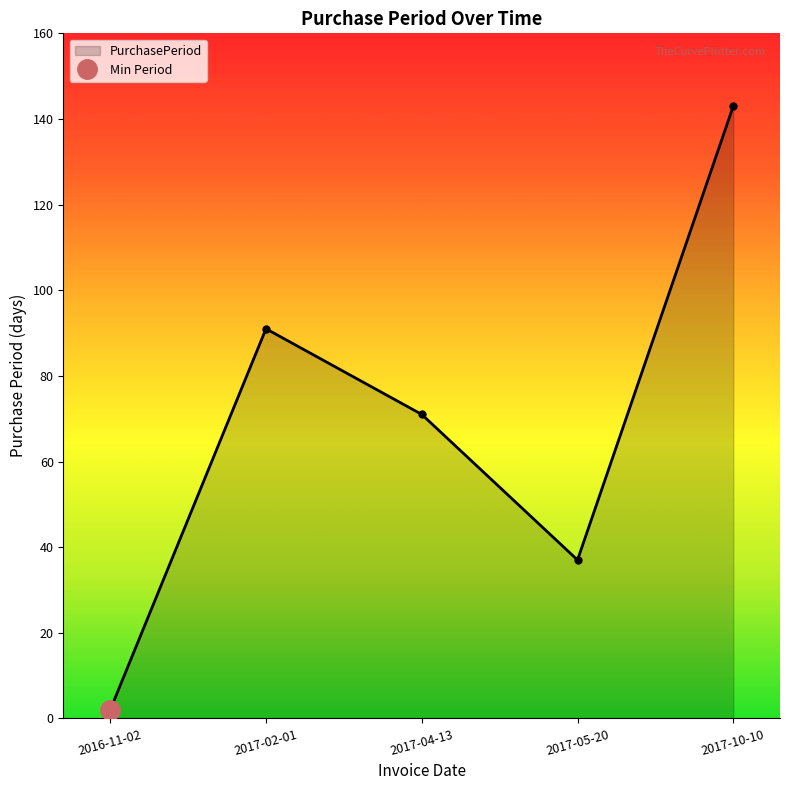

Does the chart display data point markers on the line(s)?

Yes